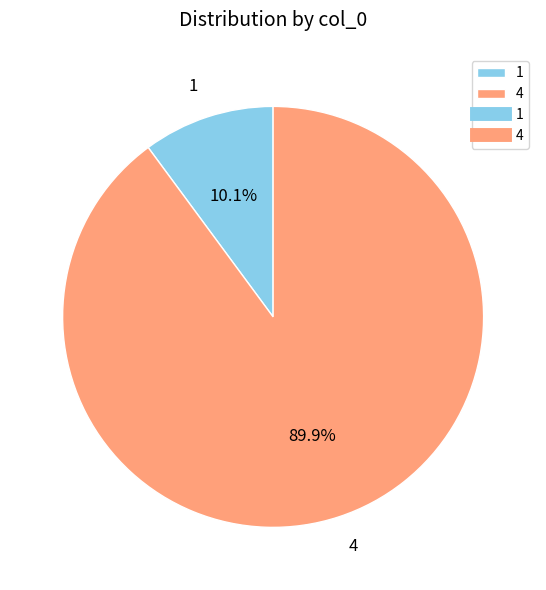

Rank the categories by value from lowest to highest.

1, 4